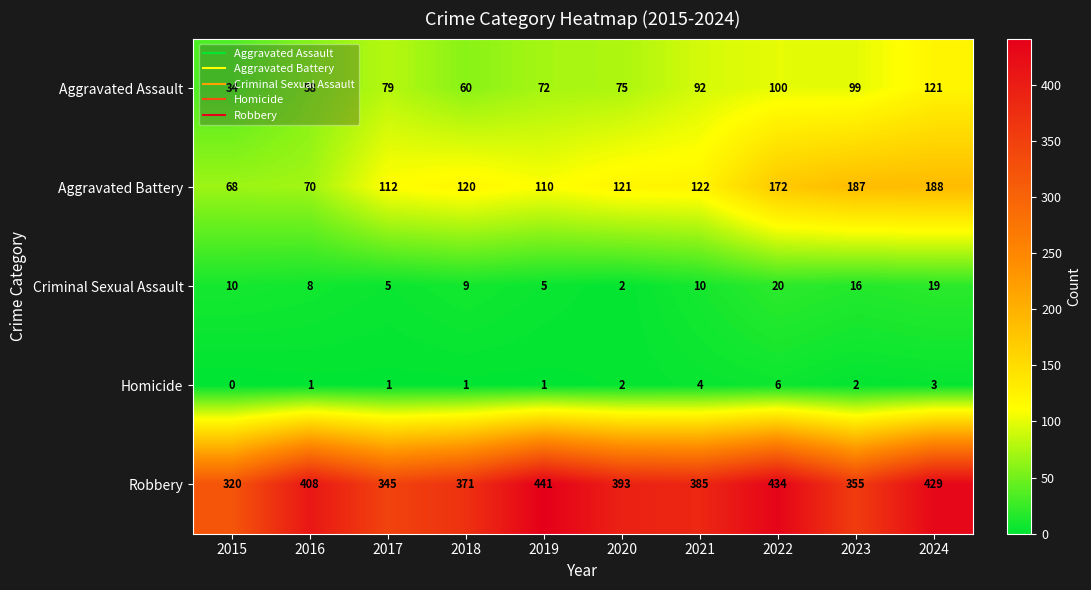

What is the greatest value displayed?

441